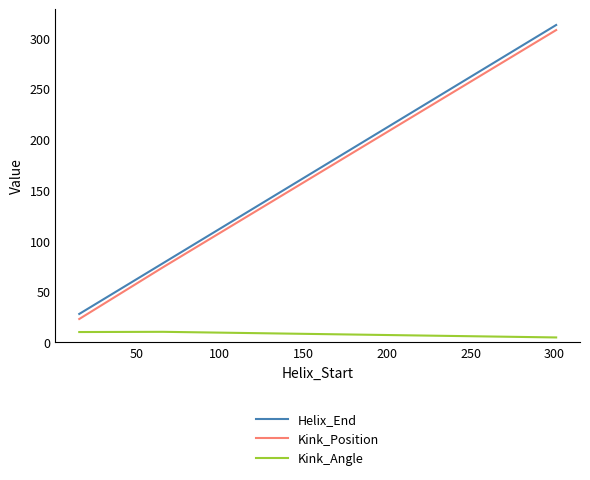

Count the Helix_End values in the range 28 to 313.

3